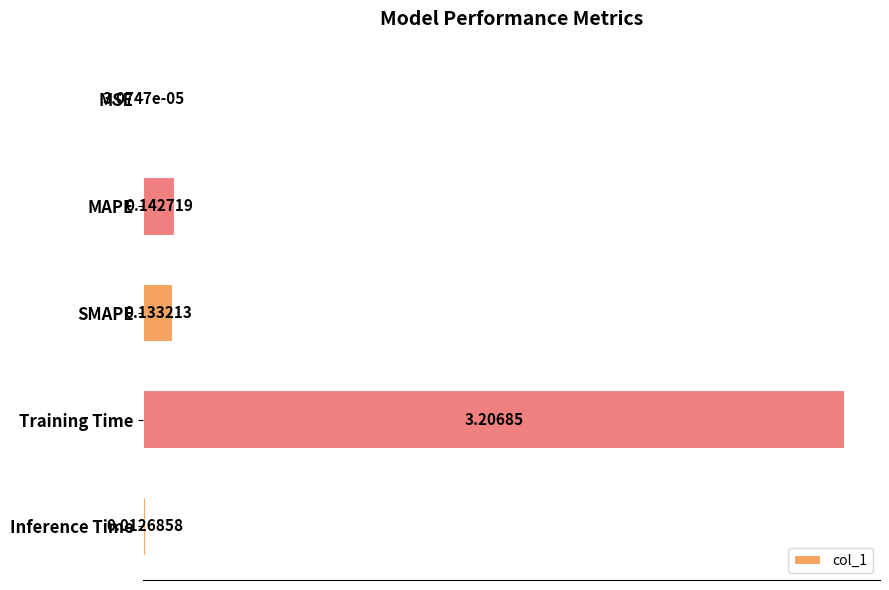

What is the sum of all values?

3.5